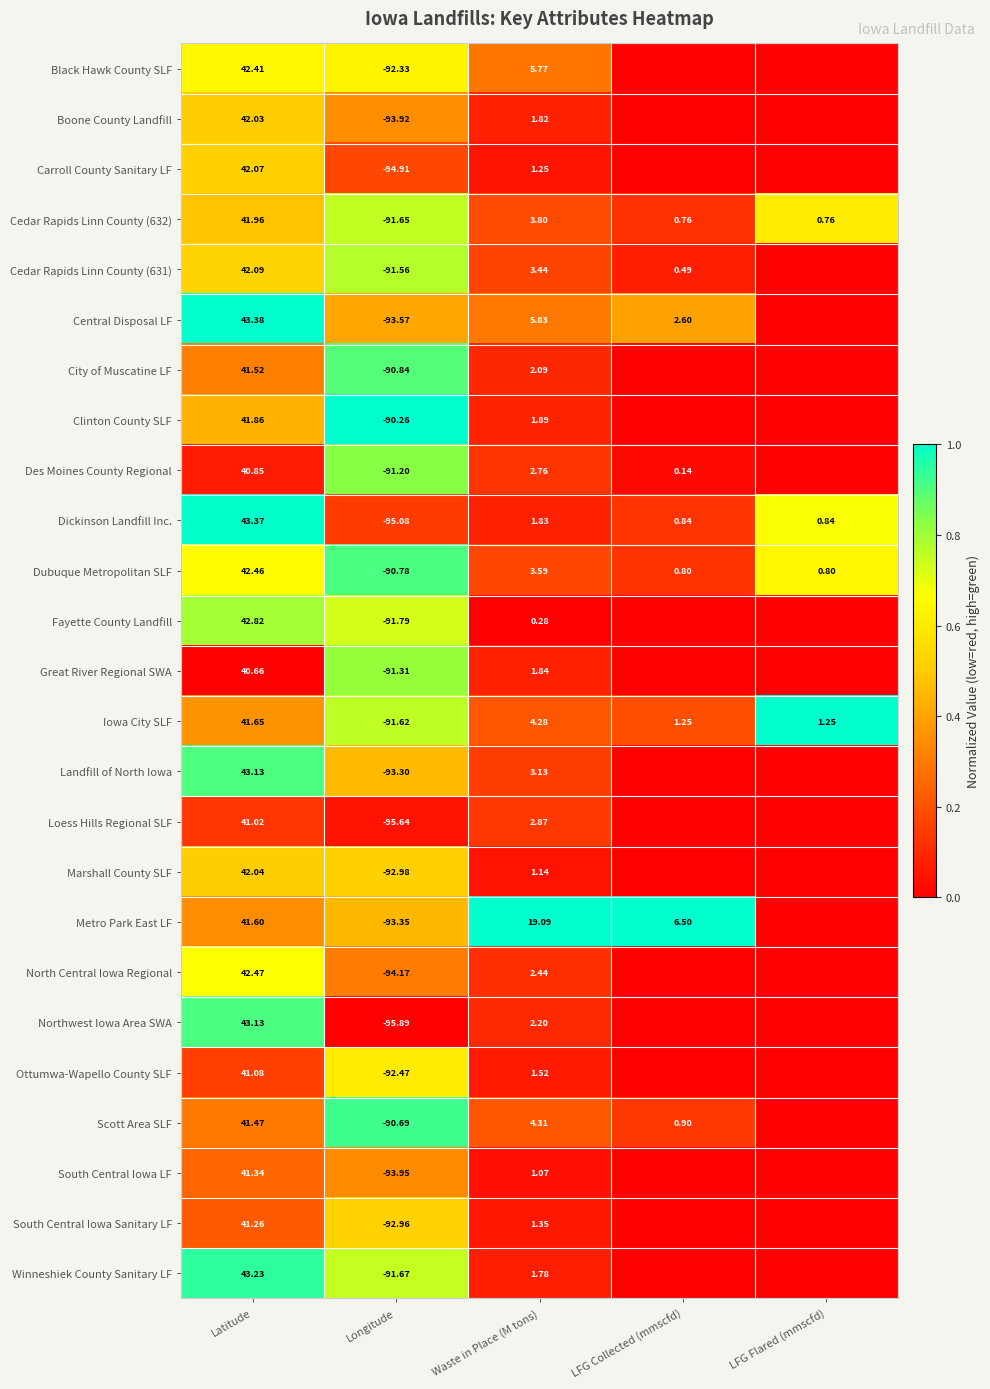

Between Latitude and Waste in Place (M tons), which series saw the biggest shift?

Fayette County Landfill